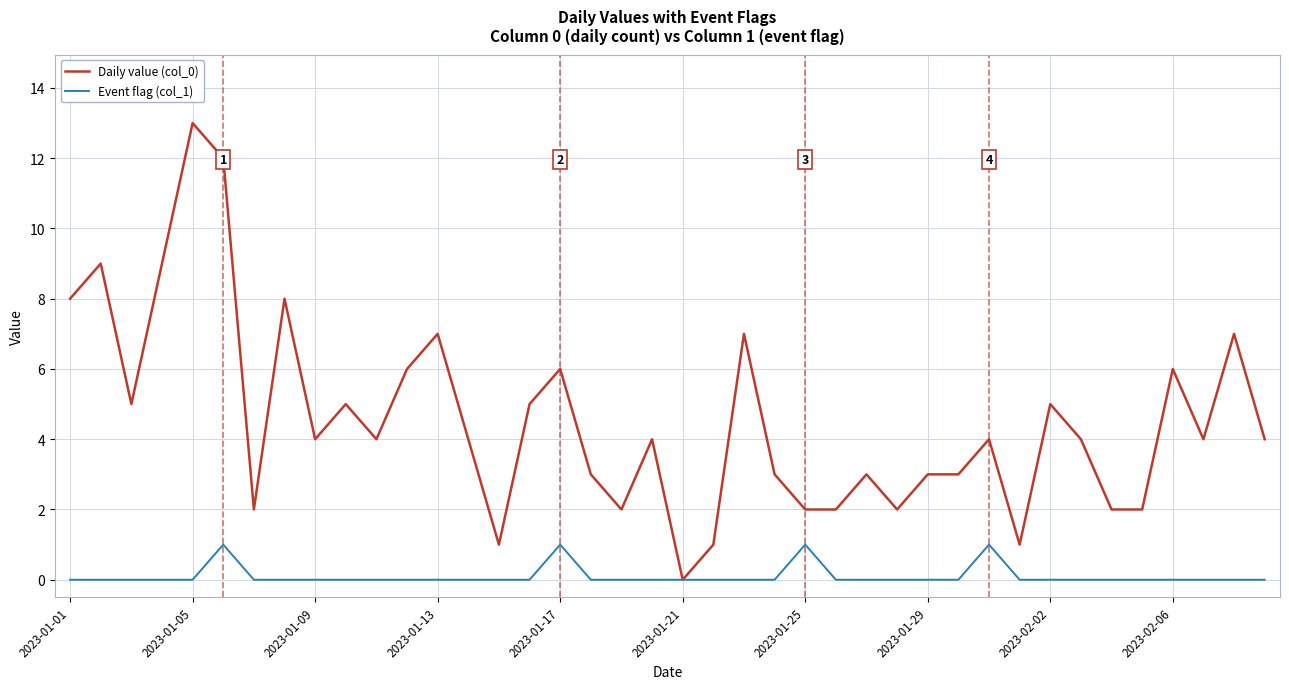

What is the greatest value displayed?

13